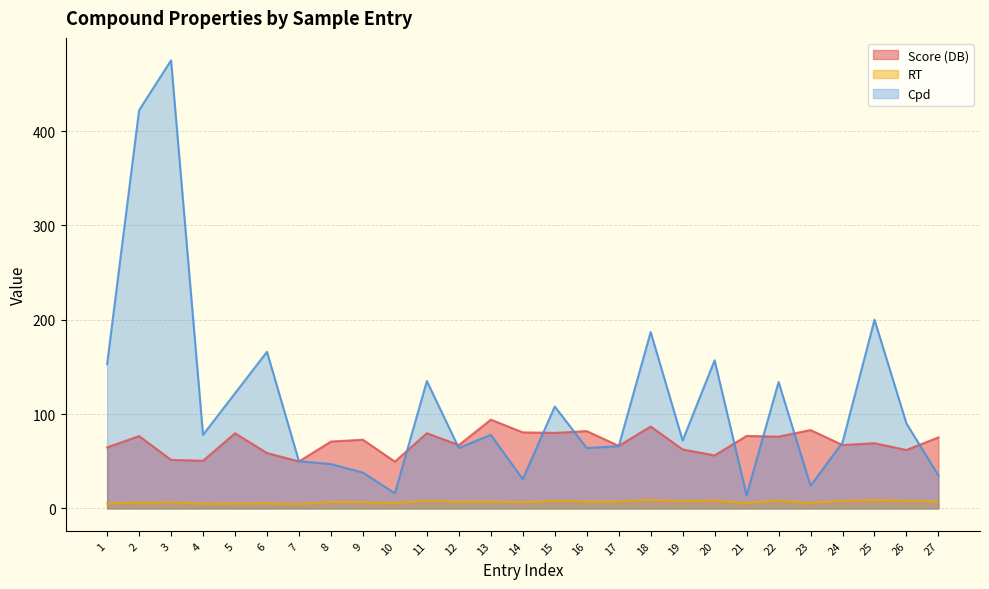

Where is the first local maximum for Cpd?

3